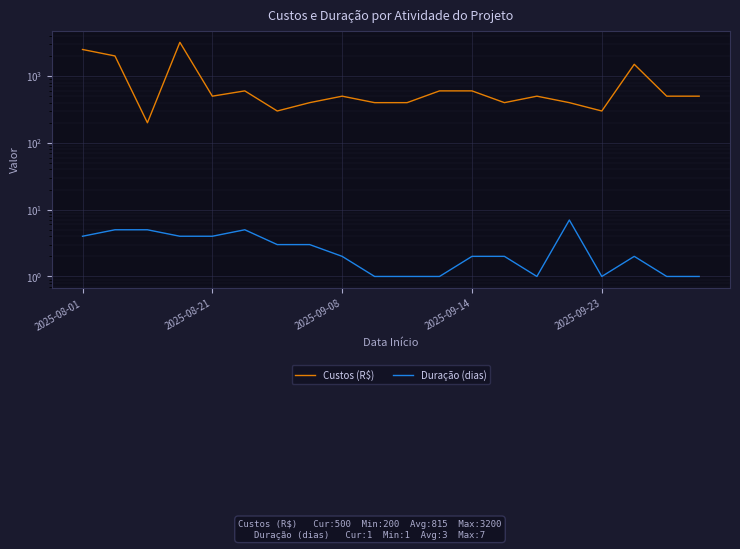

What is the greatest value displayed?

3200